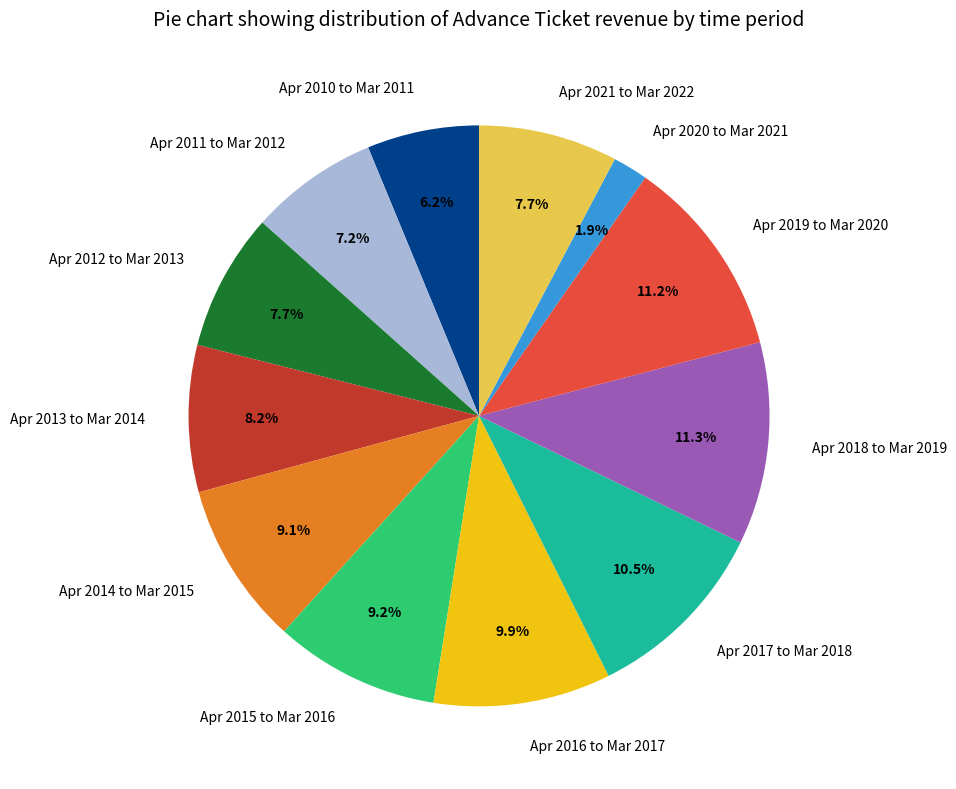

Do Apr 2013 to Mar 2014 and Apr 2012 to Mar 2013 together represent more than half of the pie?

No